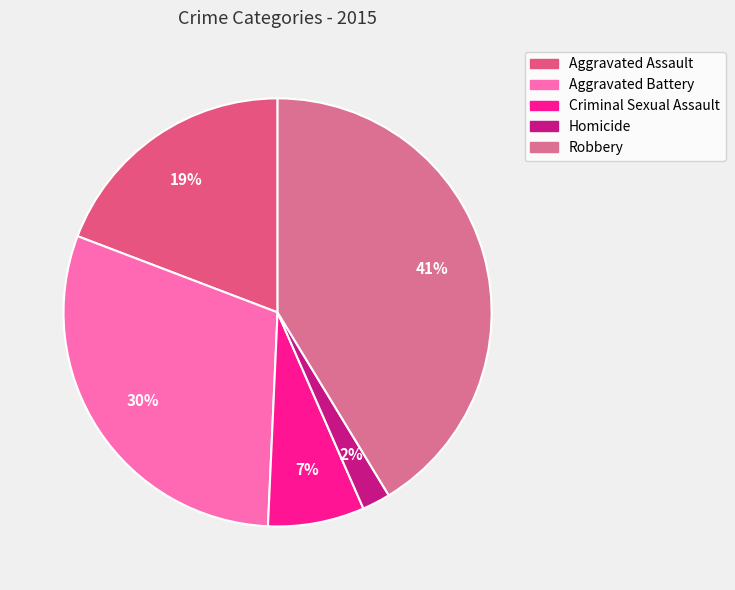

Is Robbery the majority of the pie?

No